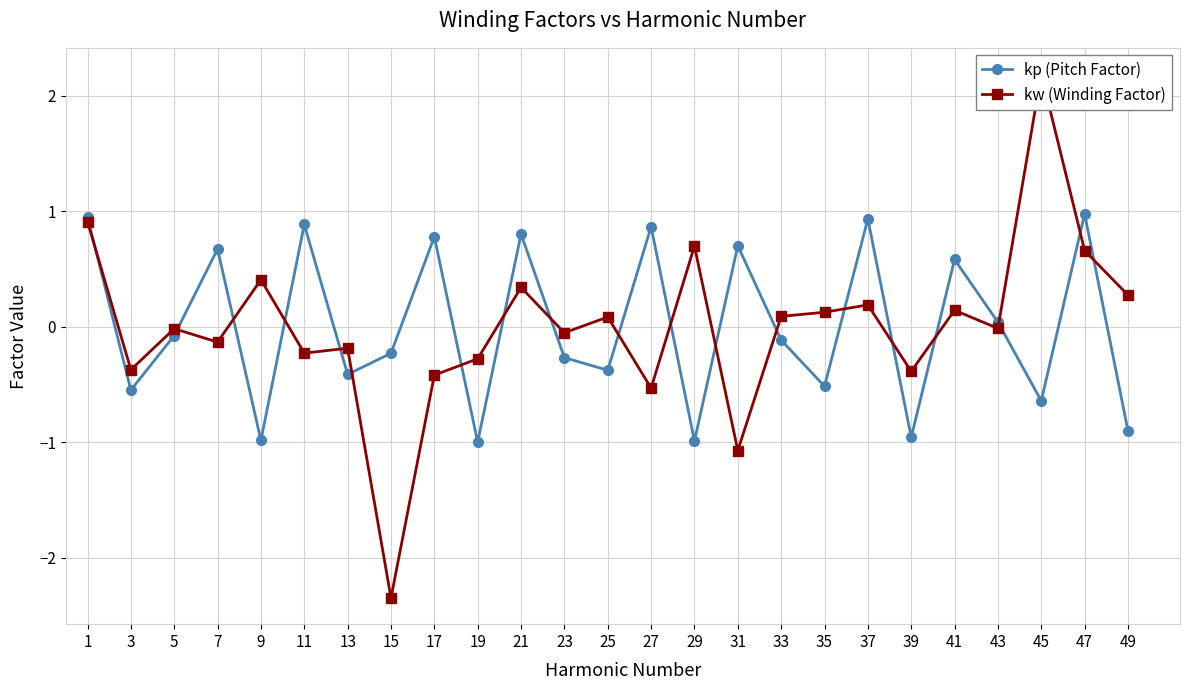

How many values in kw (Winding Factor) are below zero?

13